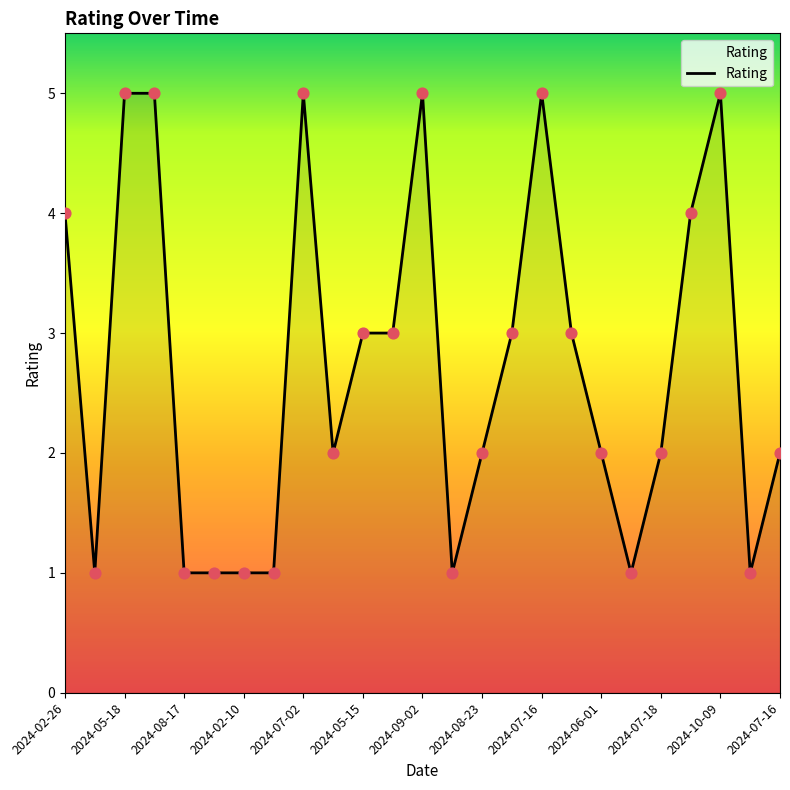

What is the maximum value shown in the chart?

5